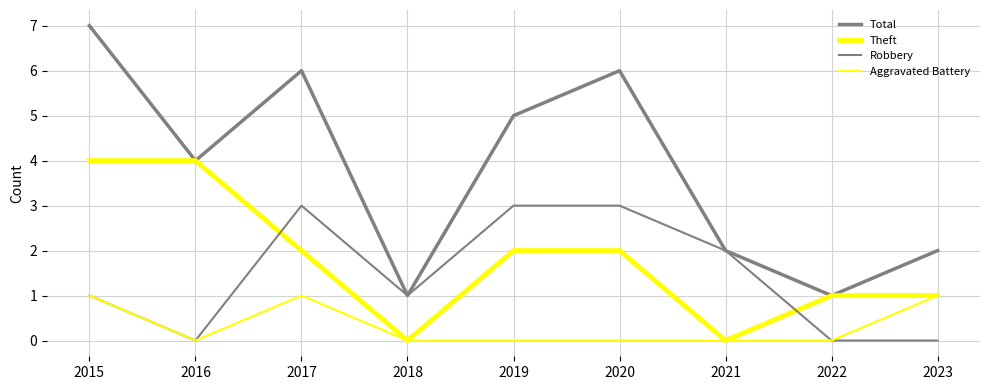

Is this an area chart (filled region under the line)?

No